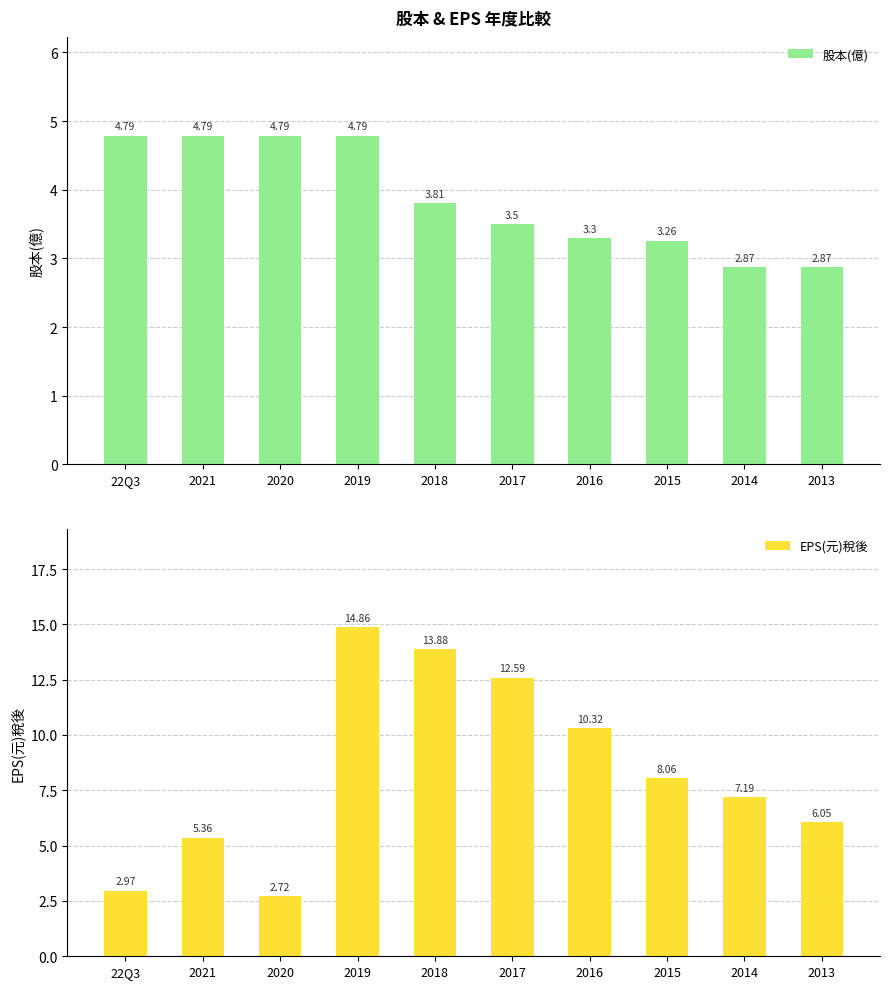

Which series has the largest range (max minus min)?

EPS(元)稅後